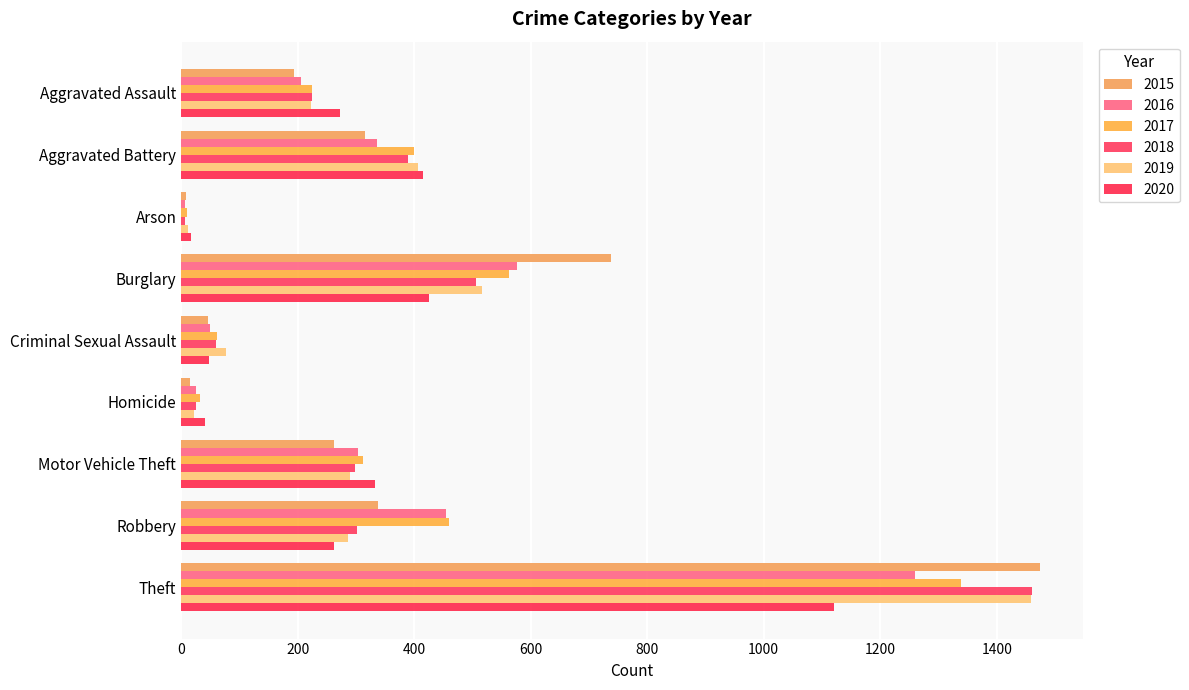

What is the maximum value shown in the chart?

1474